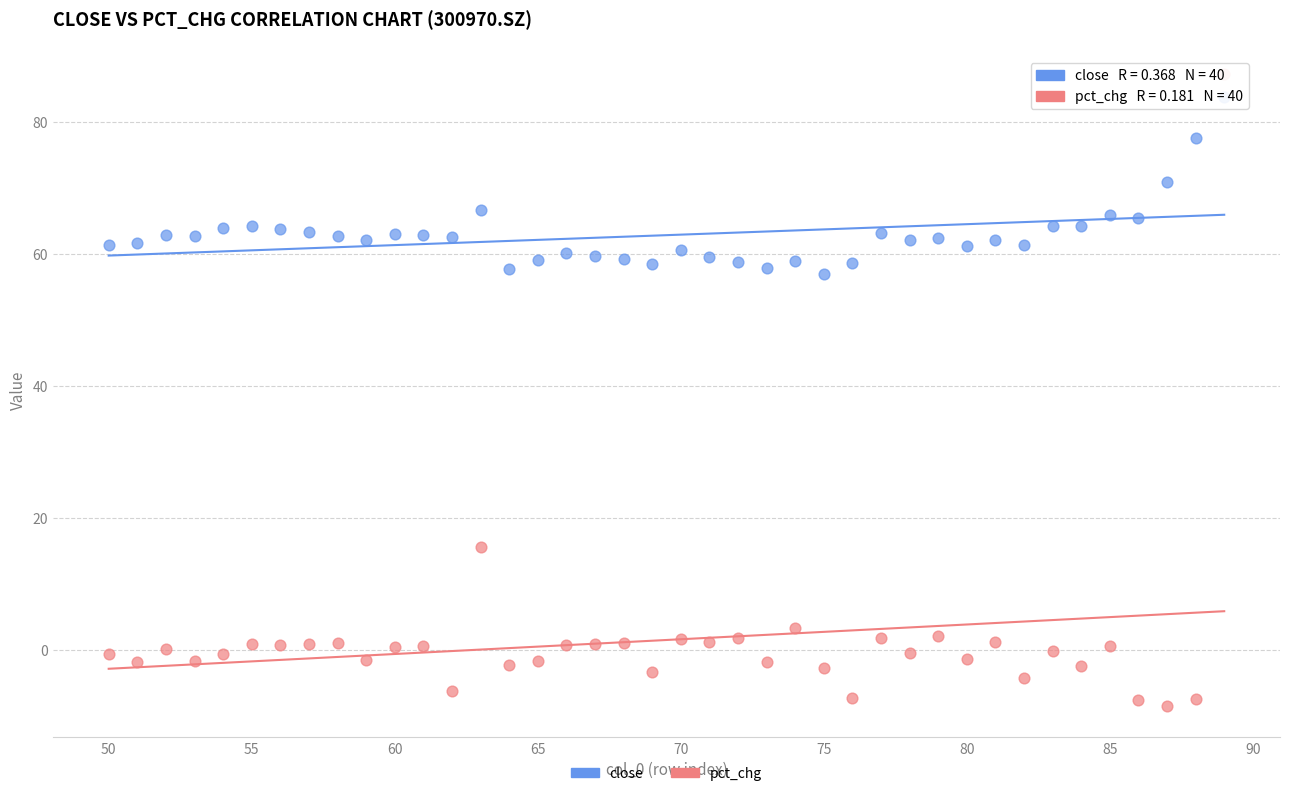

Which series has the widest spread of Y values?

pct_chg